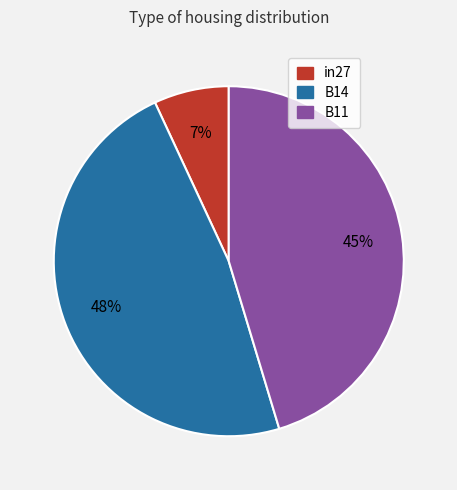

Which slice is the smallest?

in27